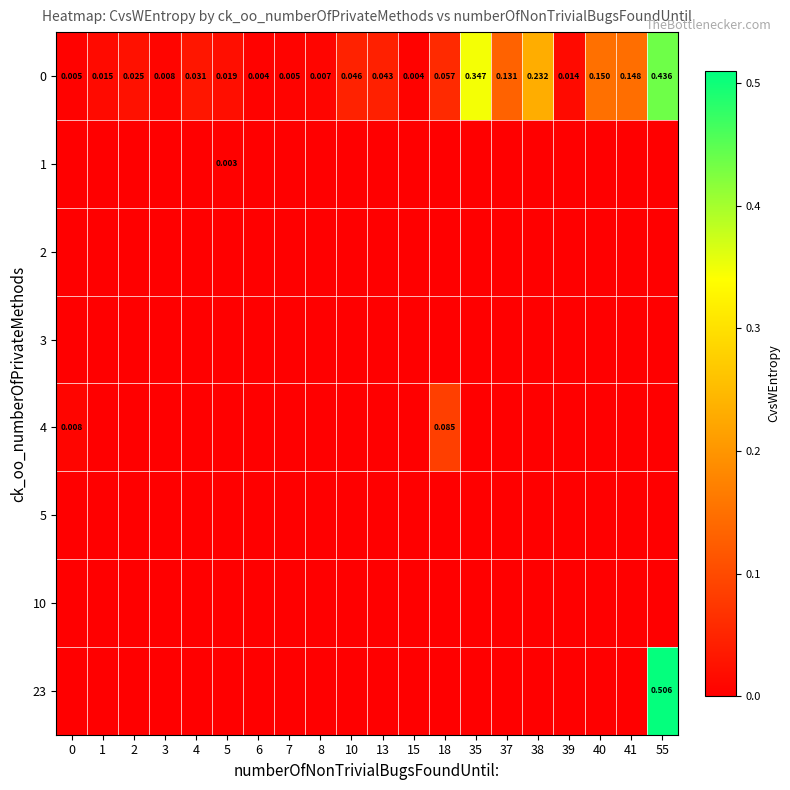

How many series are shown in this chart?

8